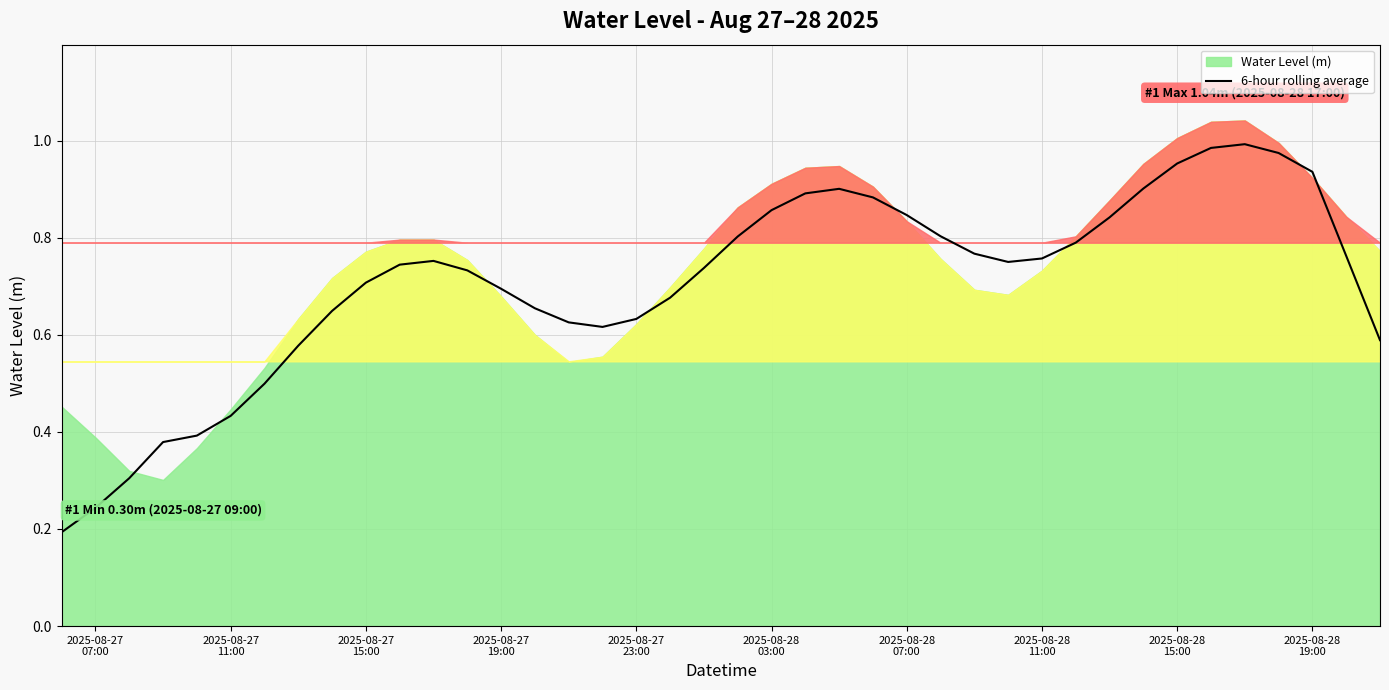

What is the value of the 19th point from the left?

0.7